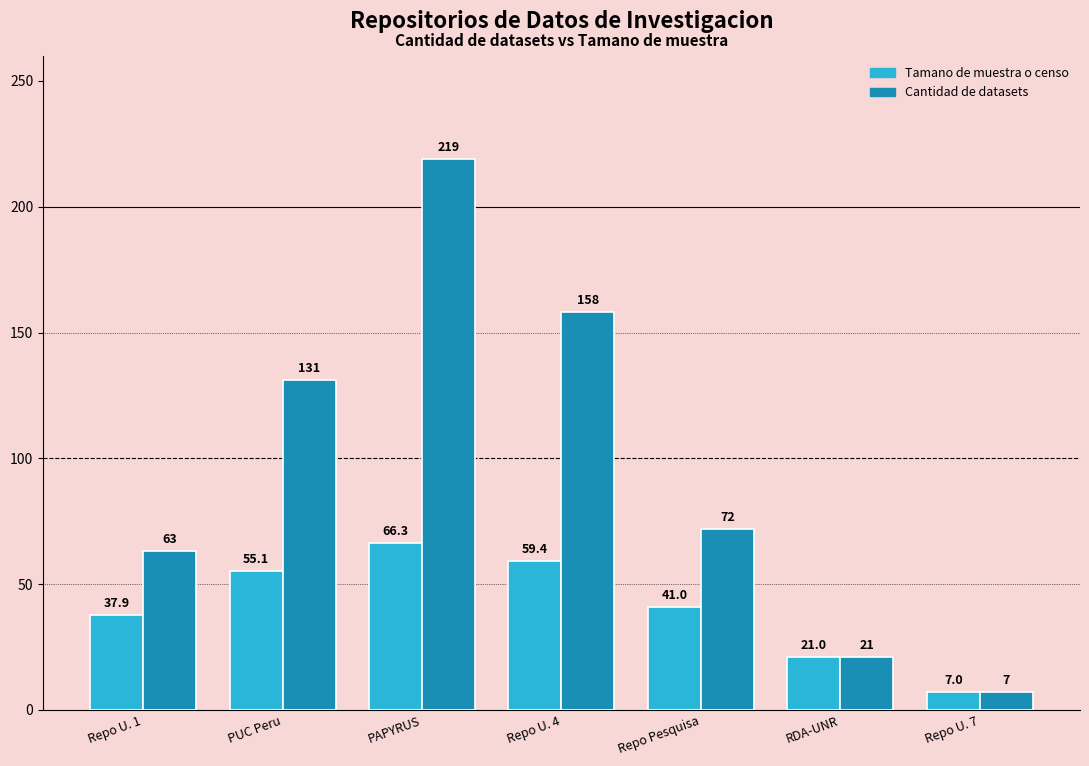

What is the sum of the Tamano de muestra o censo values at Repo U. 1 and Repo Pesquisa?

78.9